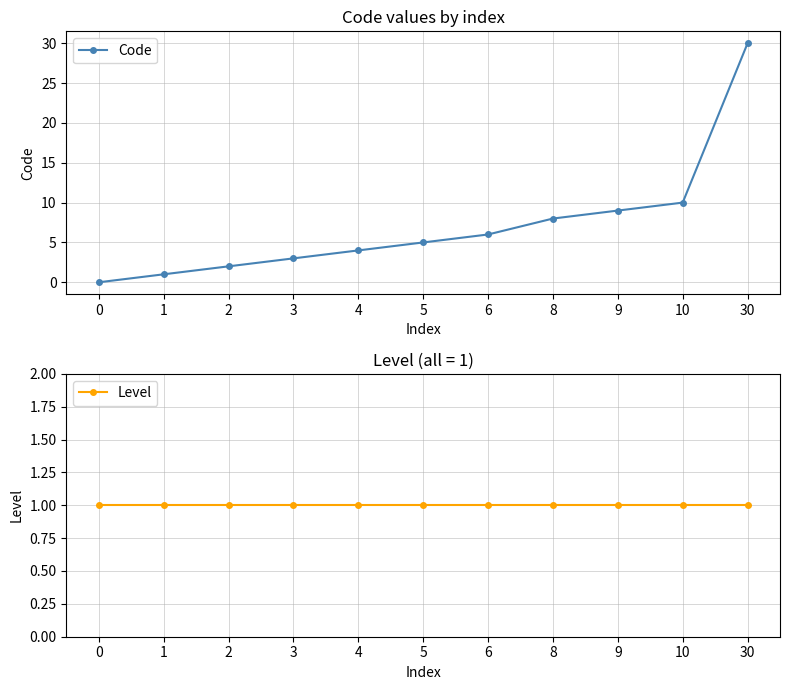

What is the value of the Code point at the 9th from the left?

9